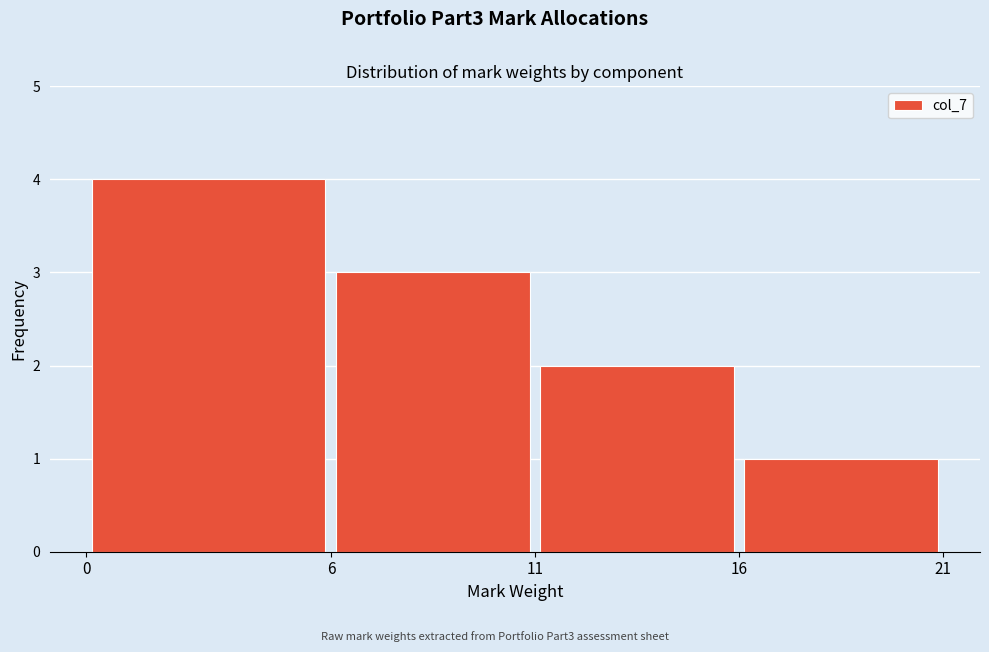

Reading left to right, list every bar in this chart as the range it spans on the x-axis followed by its height. The values are not printed on the chart, so give them approximately, as read against the axis.

0 to 6: 4
6 to 11: 3
11 to 16: 2
16 to 21: 1